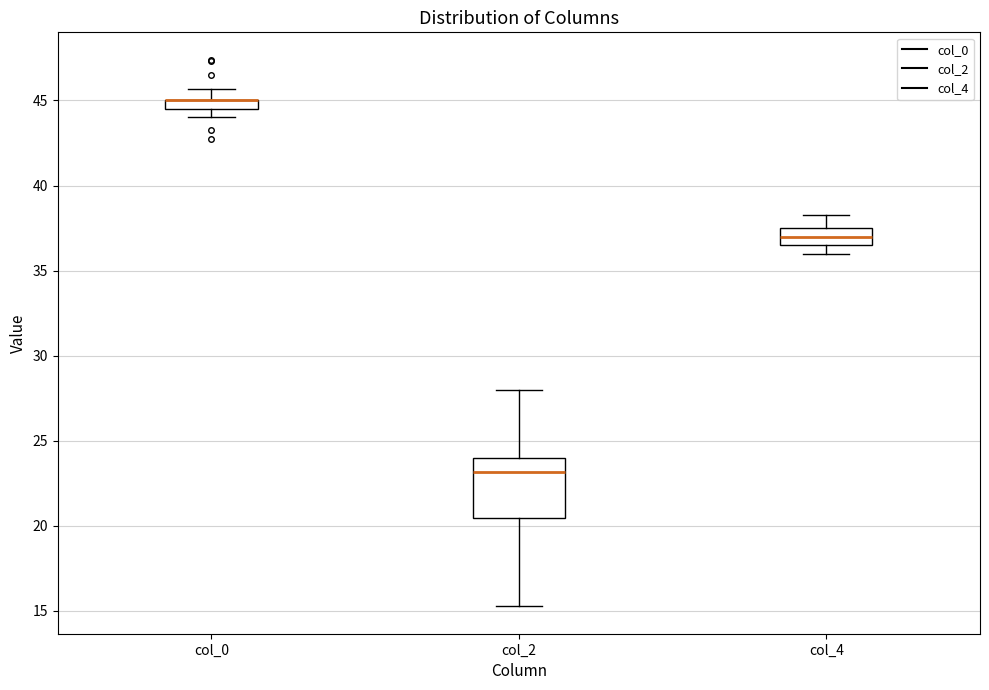

Comparing the boxes themselves (not the whiskers), which one is the tallest?

col_2